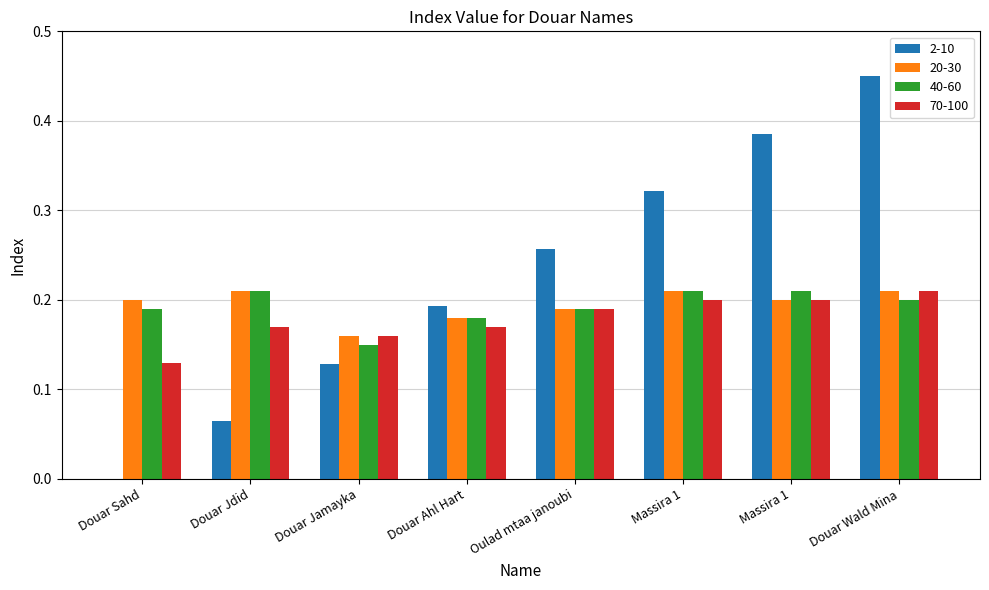

At which category is the sum across all series the highest?

Douar Wald Mina